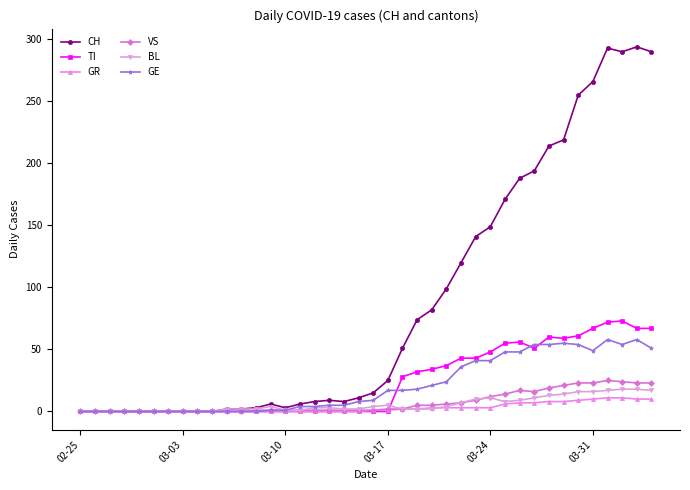

What is the average value of the TI series?

24